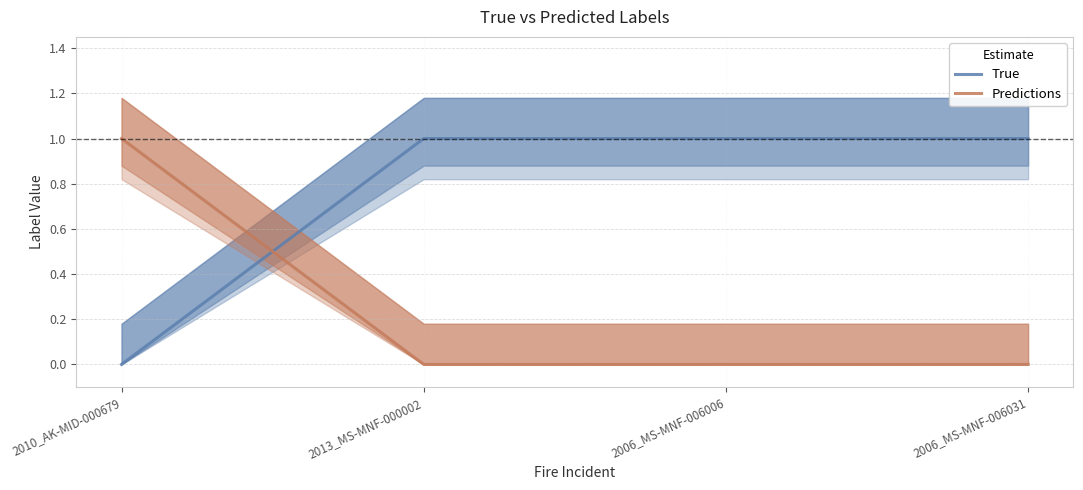

Is this an area chart (filled region under the line)?

No